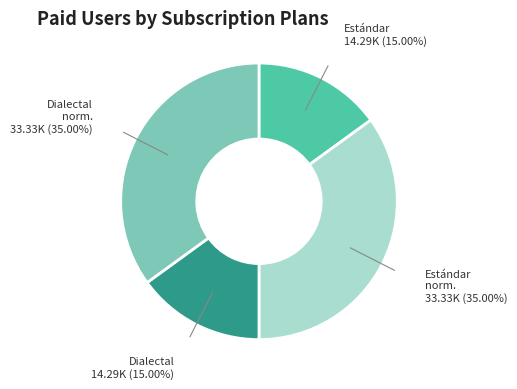

Does any single category account for the majority?

No